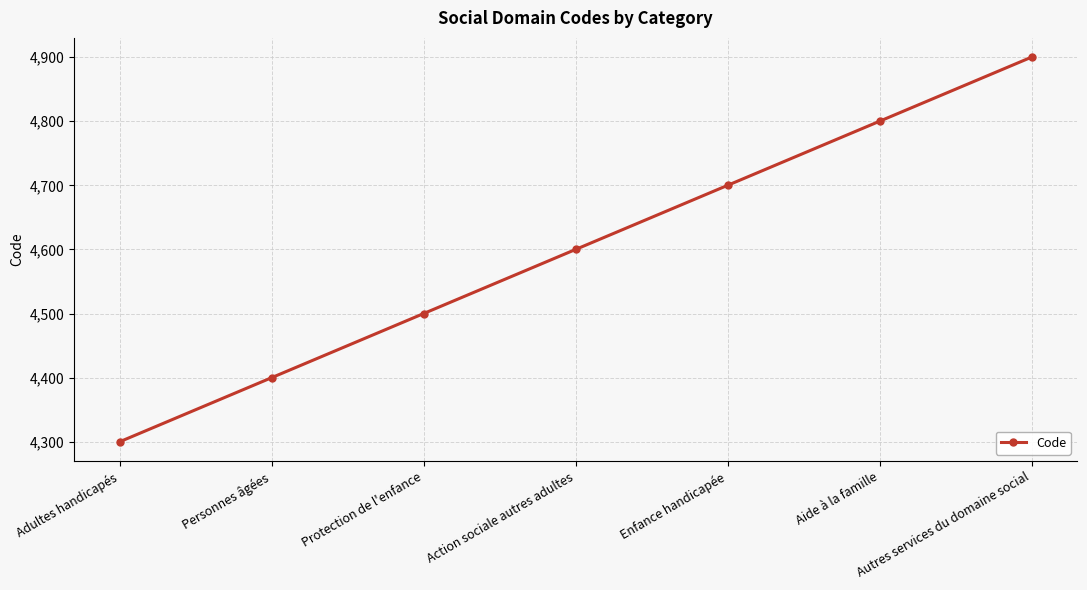

Which has a higher value, Adultes handicapés or Enfance handicapée?

Enfance handicapée